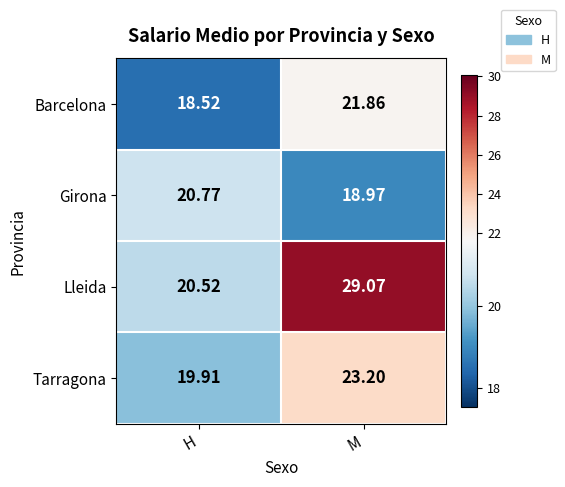

What is the total value across all series at H?

79.7